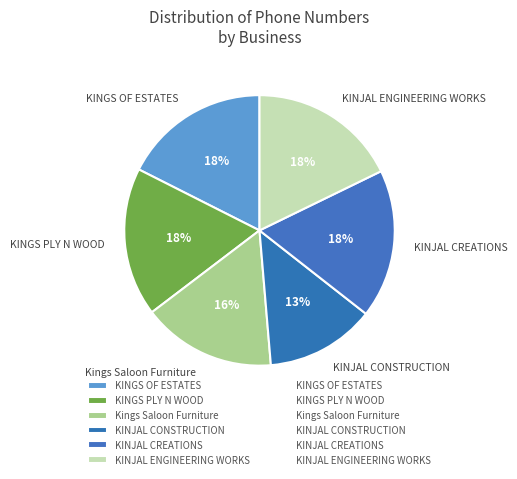

To the nearest percent, what is the average slice percentage?

17%